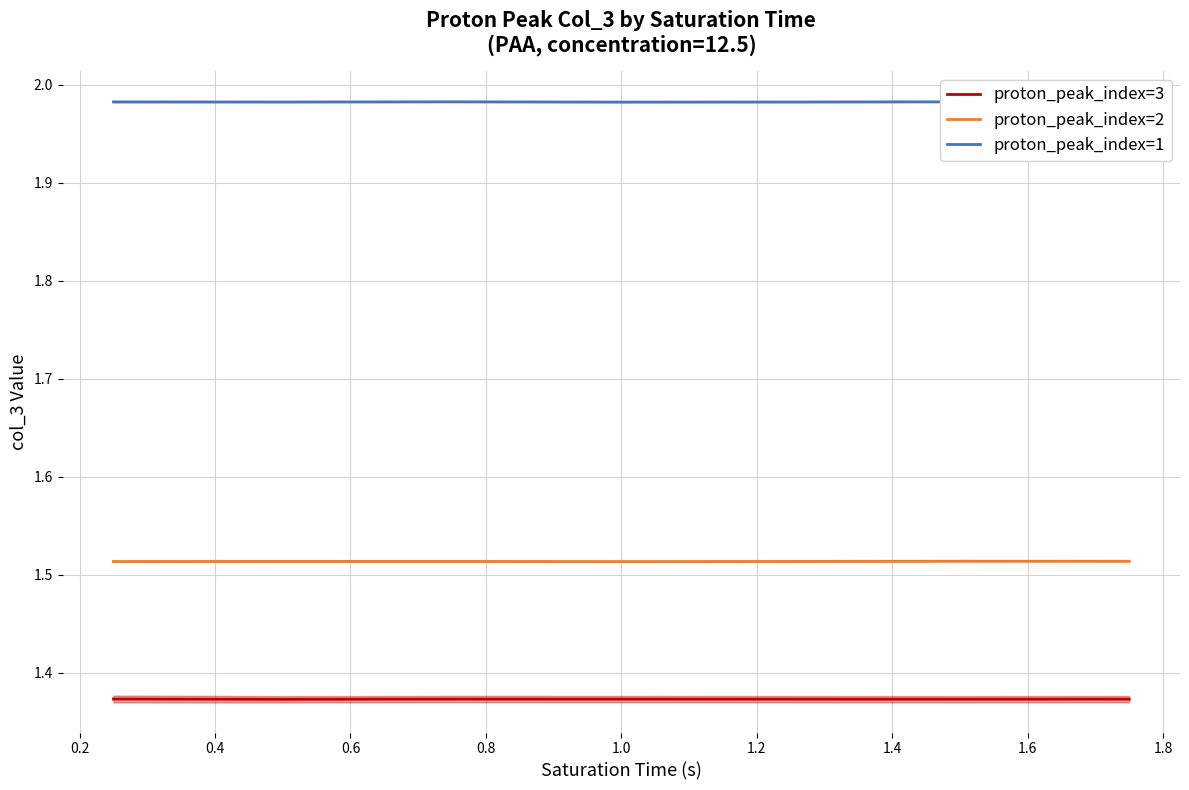

Rank the series by their average value, from lowest to highest.

proton_peak_index=3, proton_peak_index=2, proton_peak_index=1